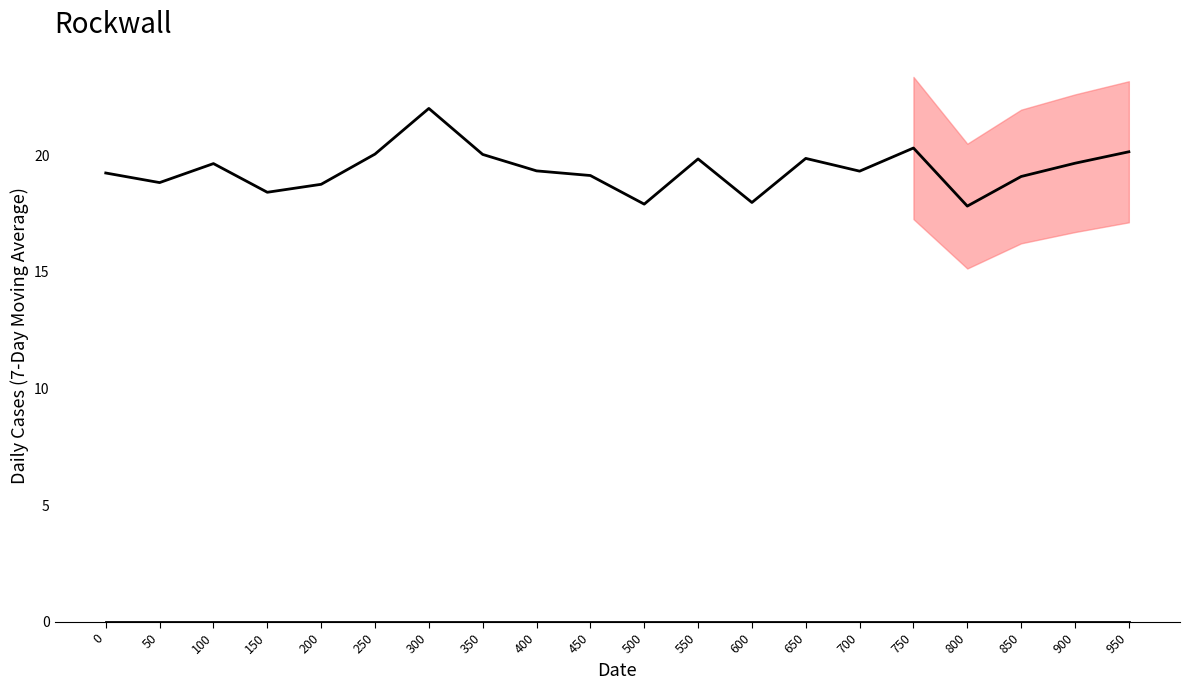

What is the value of the row_1 point at the 12th from the left?

19.8